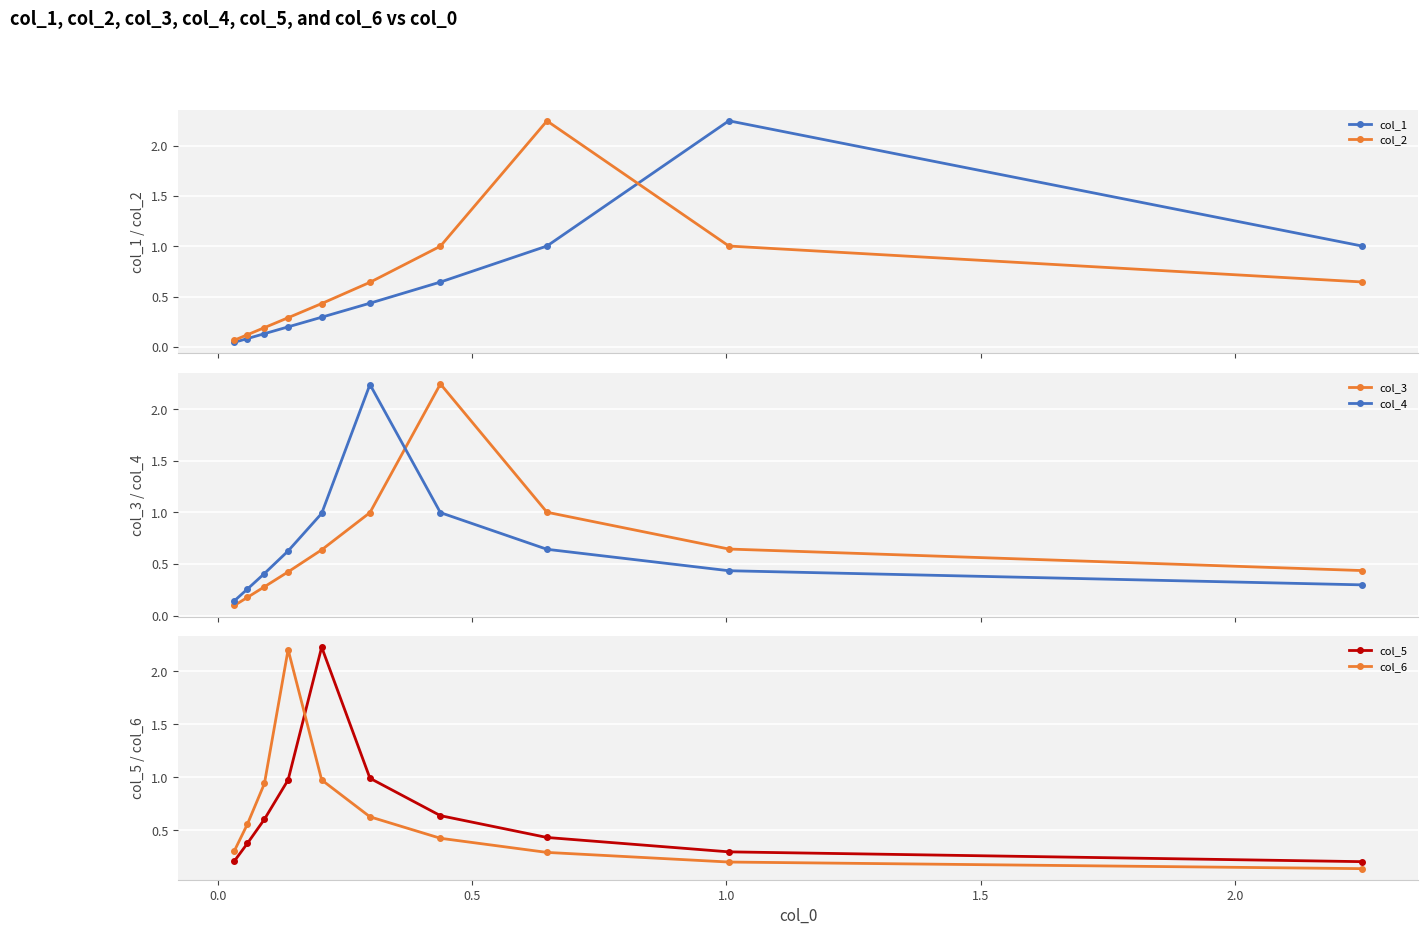

List the series in order of their peak value, highest first.

col_1, col_2, col_3, col_4, col_5, col_6